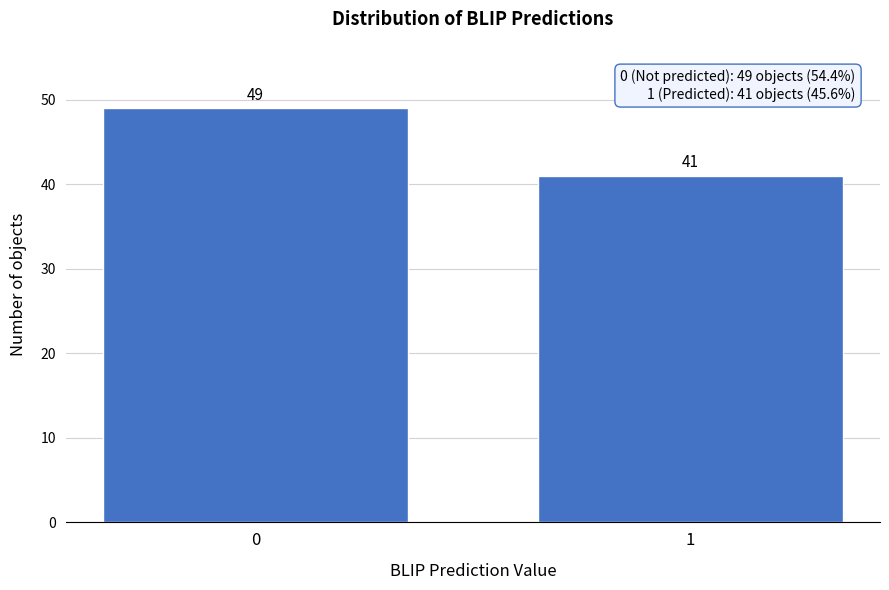

Reading left to right, list all the values displayed in this chart.

49	41